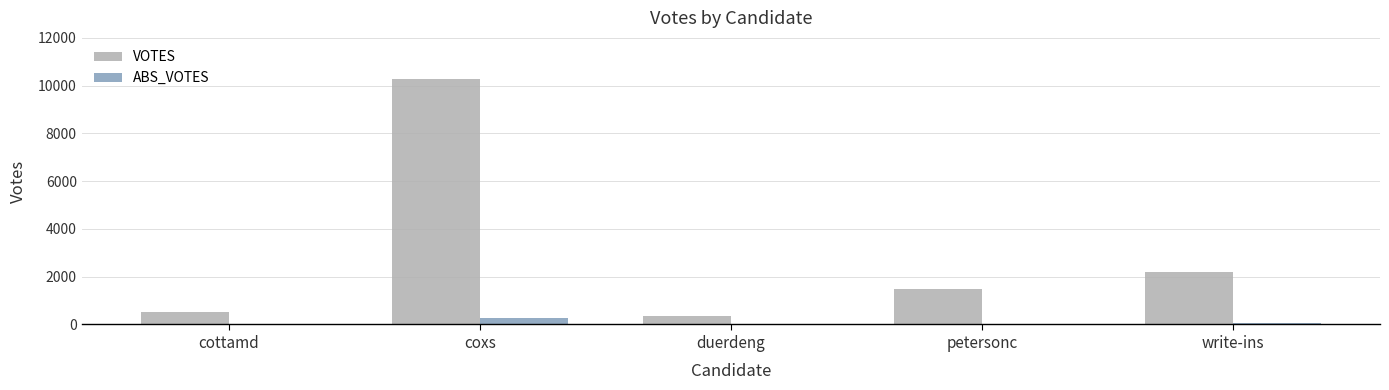

Are the bars grouped side by side (vs. stacked)?

Yes